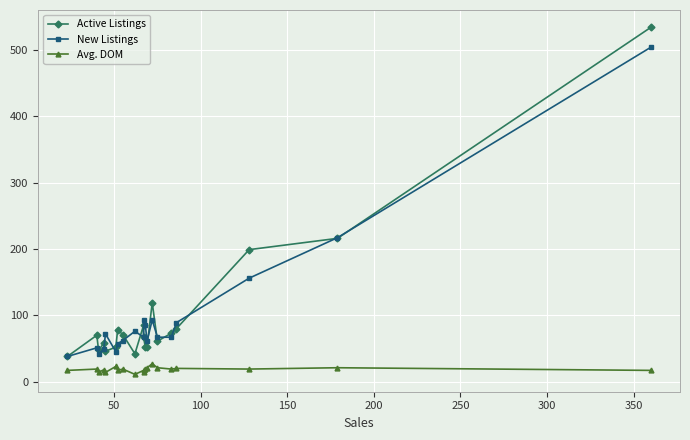

True or false: Avg. DOM has a value of 5 at 150.

False